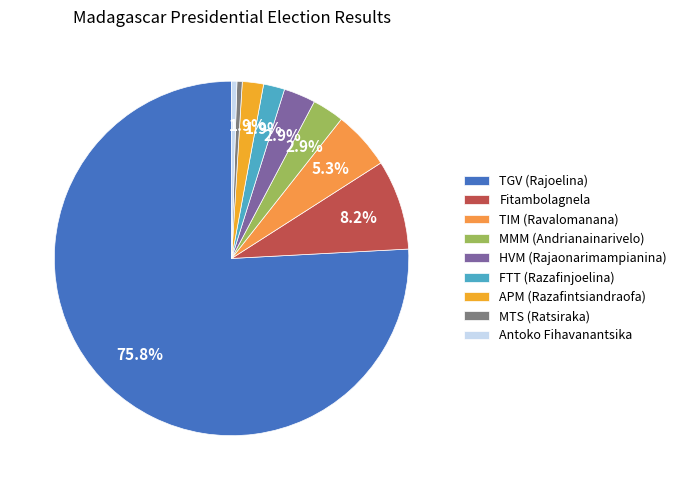

Combined, do Antoko Fihavanantsika and APM (Razafintsiandraofa) account for over 50%?

No